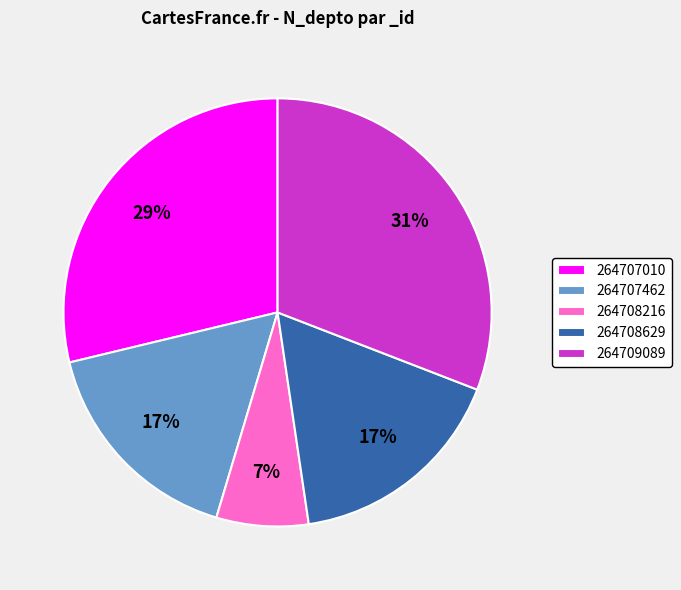

The 264707010 slice represents 29% of the pie. True or false?

True